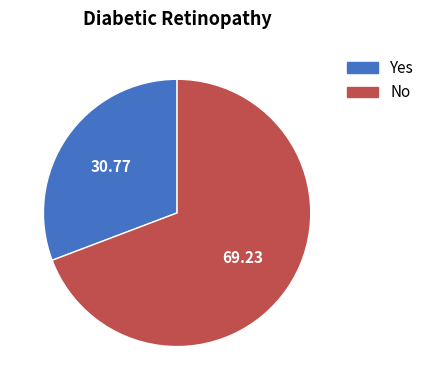

Is there a majority slice in this chart?

Yes